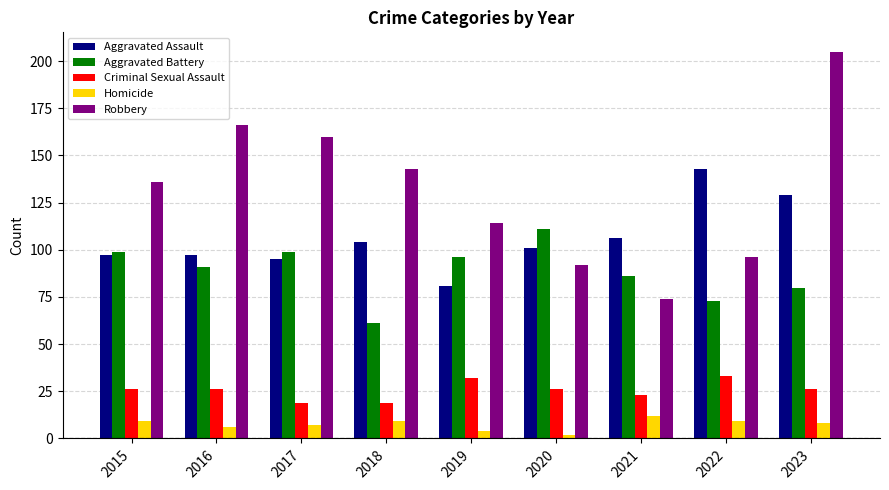

List the series in order of their peak value, highest first.

Robbery, Aggravated Assault, Aggravated Battery, Criminal Sexual Assault, Homicide